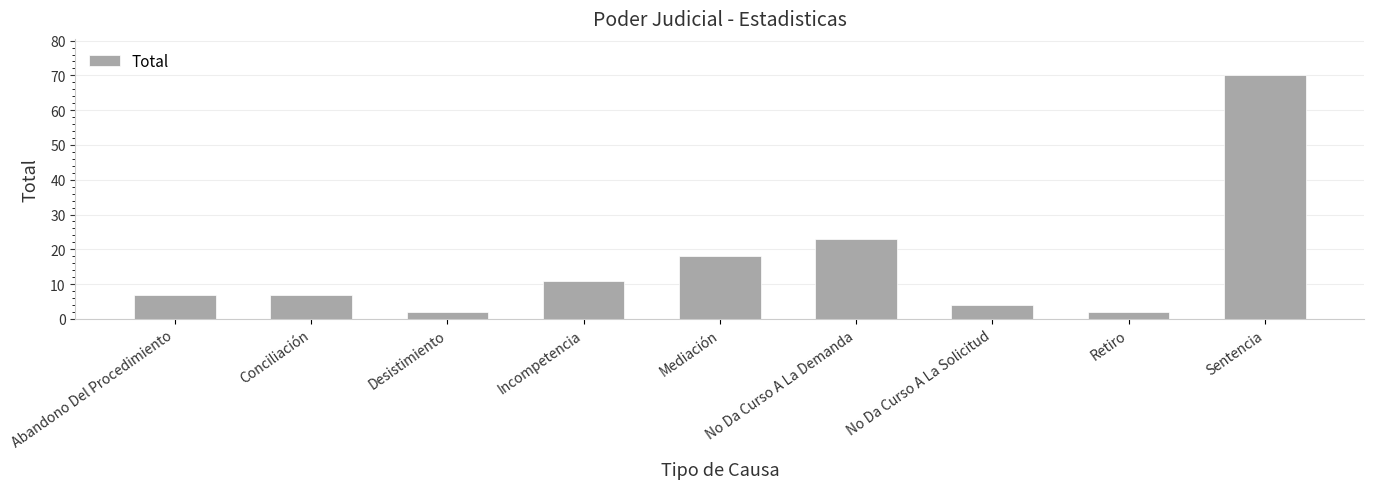

Reading left to right, extract all data points from this chart.

Abandono Del Procedimiento=7	Conciliación=7	Desistimiento=2	Incompetencia=11	Mediación=18	No Da Curso A La Demanda=23	No Da Curso A La Solicitud=4	Retiro=2	Sentencia=70